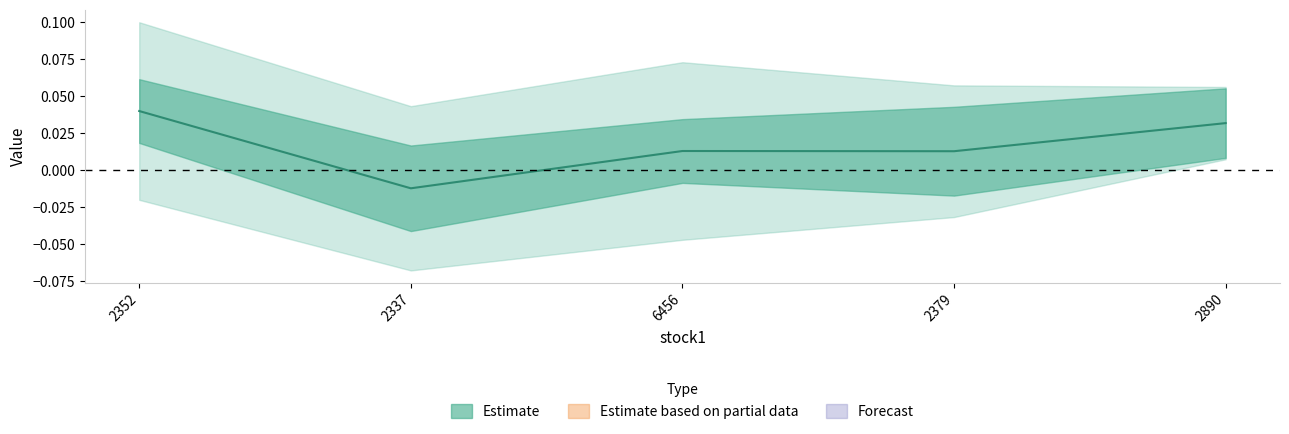

How many data points does each series have?

5